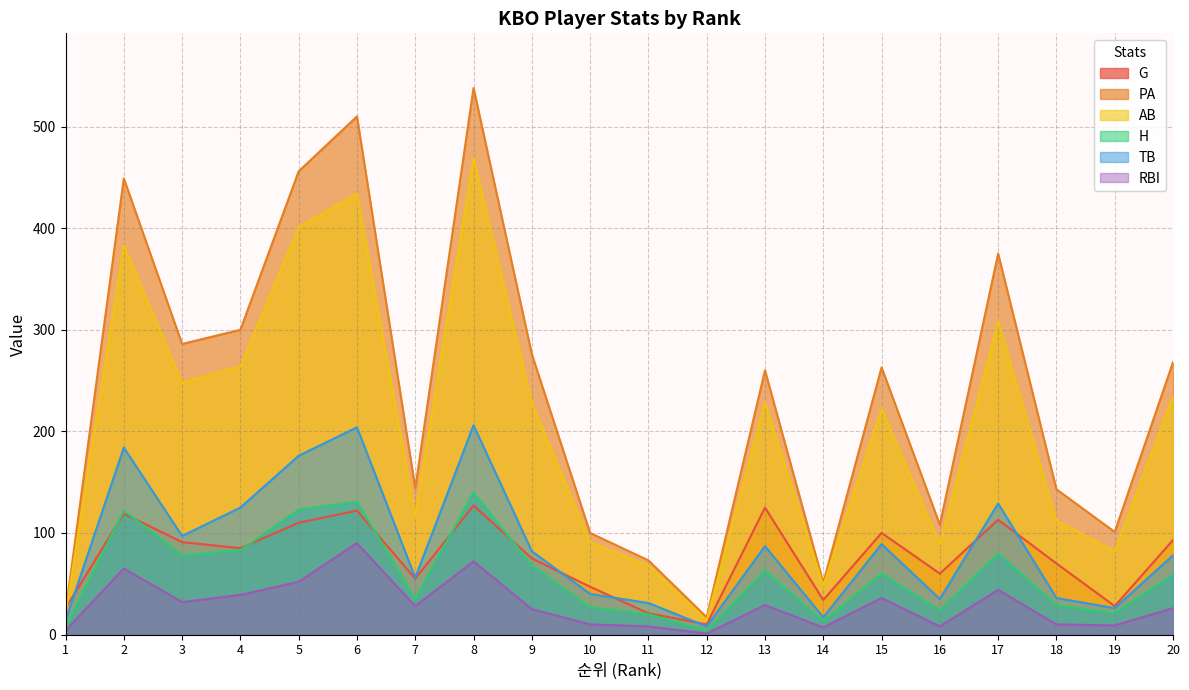

What is the spread (max minus min) of values at 17?

331